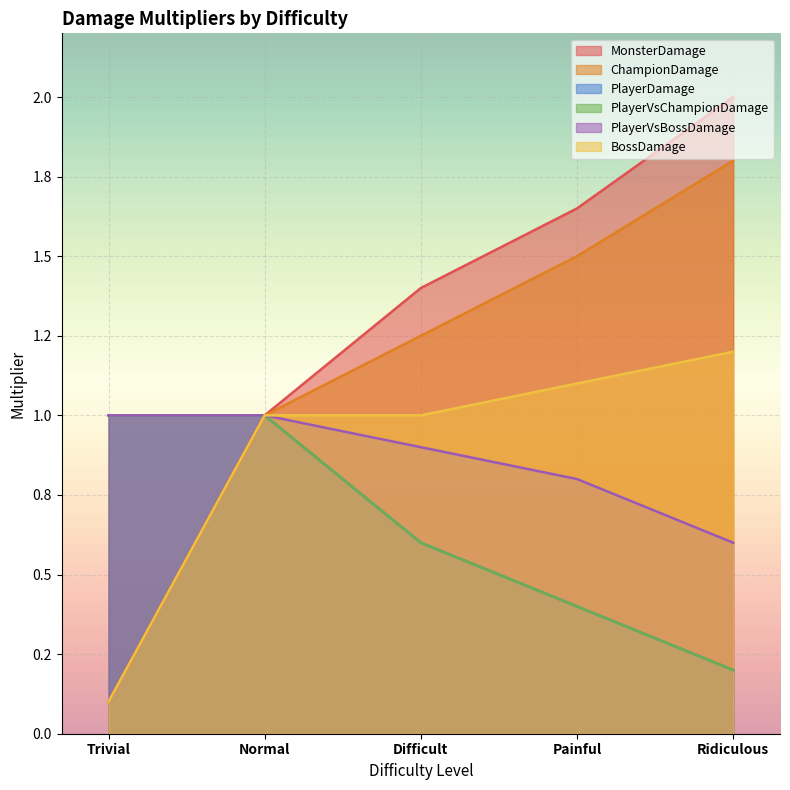

What is the difference between the maximum and minimum values in the PlayerVsBossDamage series?

0.4